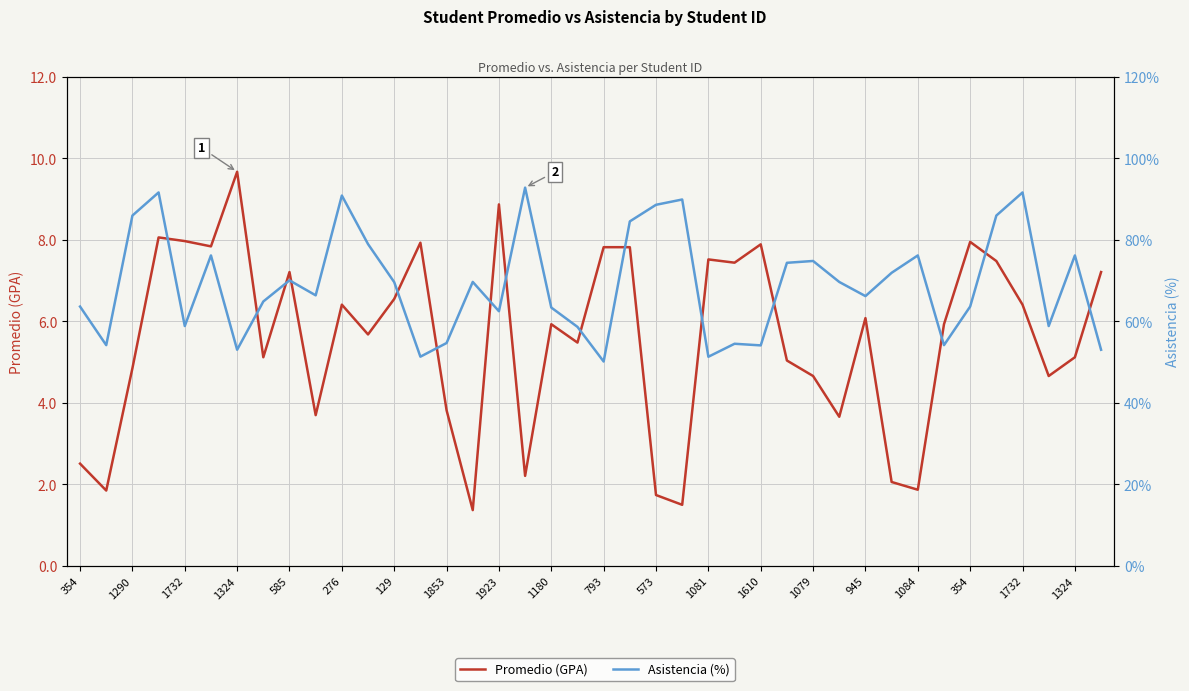

What is the label of the 37th point from the right?

1324